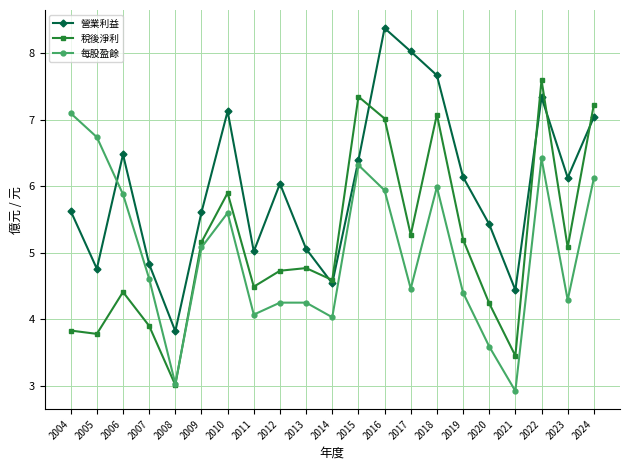

At which label does 稅後淨利 first exceed 4?

2006